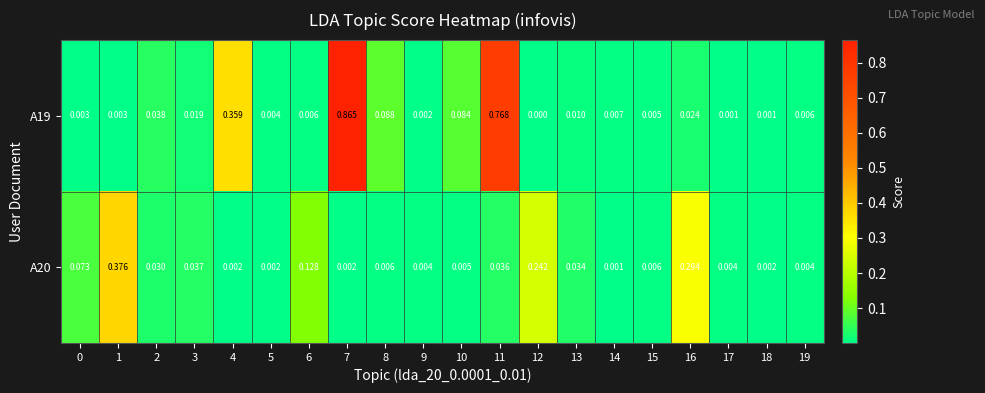

Count the number of categories in the chart.

20